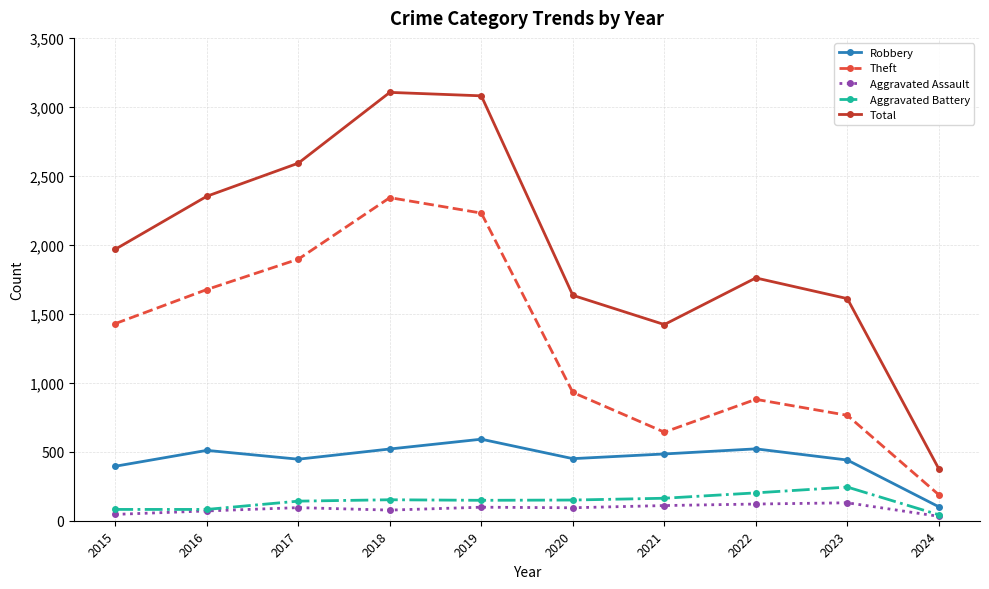

Which series has the widest spread of values?

Total